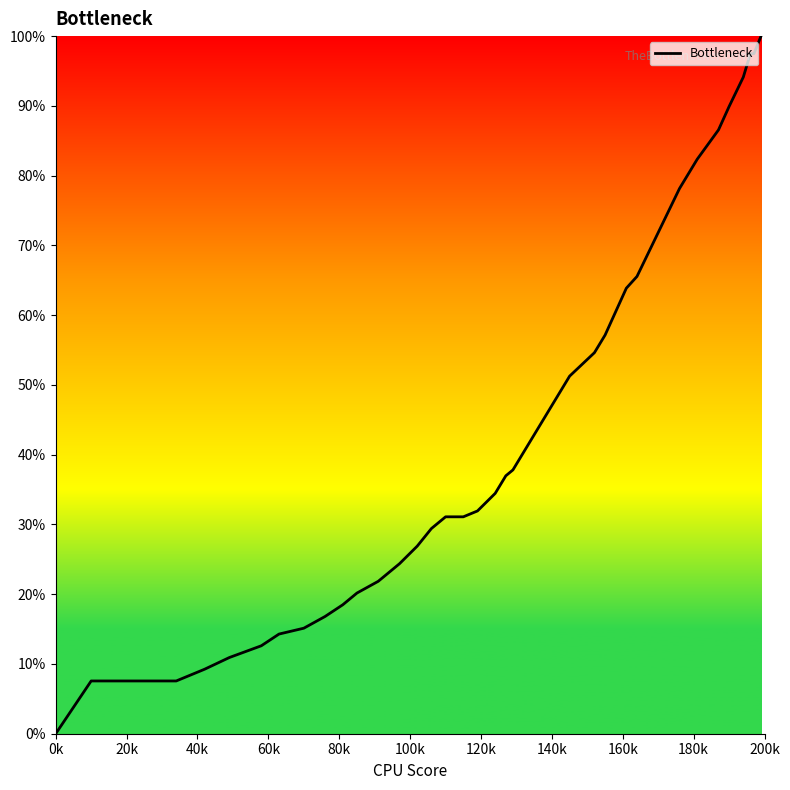

What is the maximum value shown in the chart?

100.0